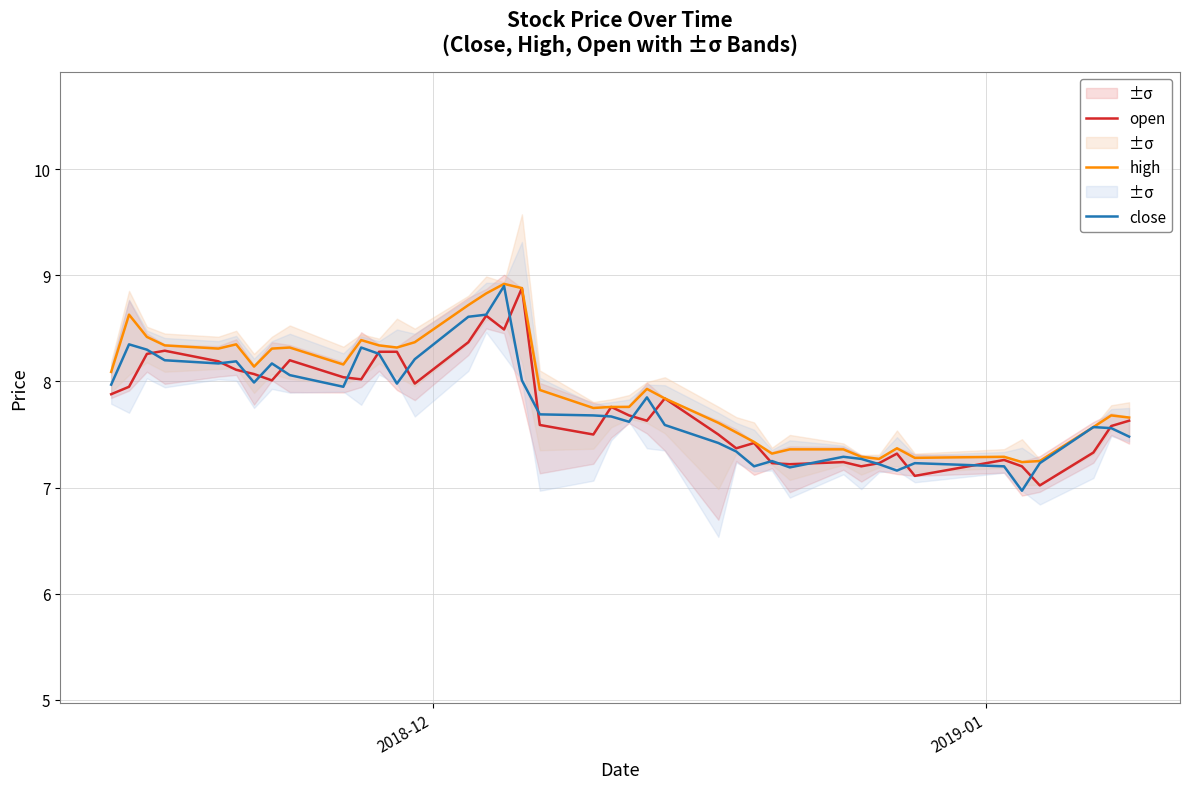

Which series ends up on top after the final intersection of close and open?

open